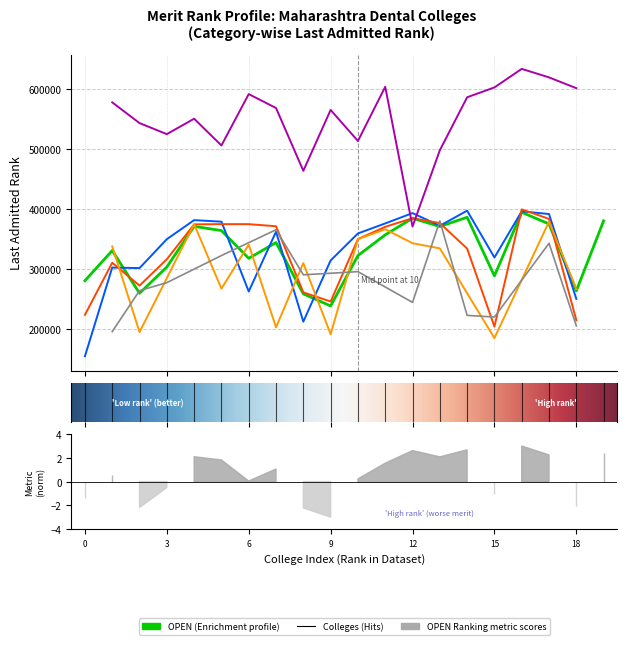

Which category has the highest value across all series?

16